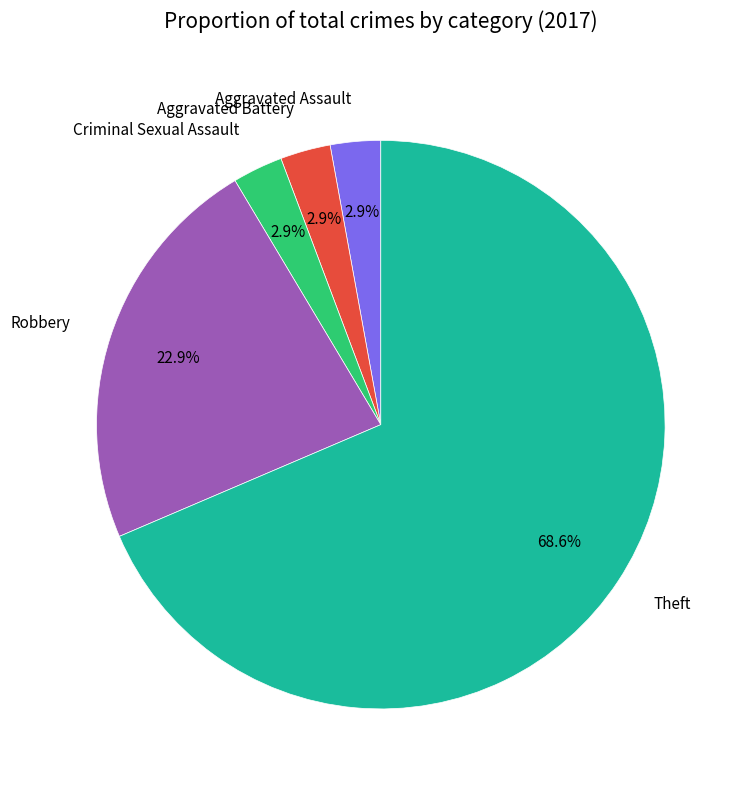

Is there any slice that represents more than half of the pie?

Yes